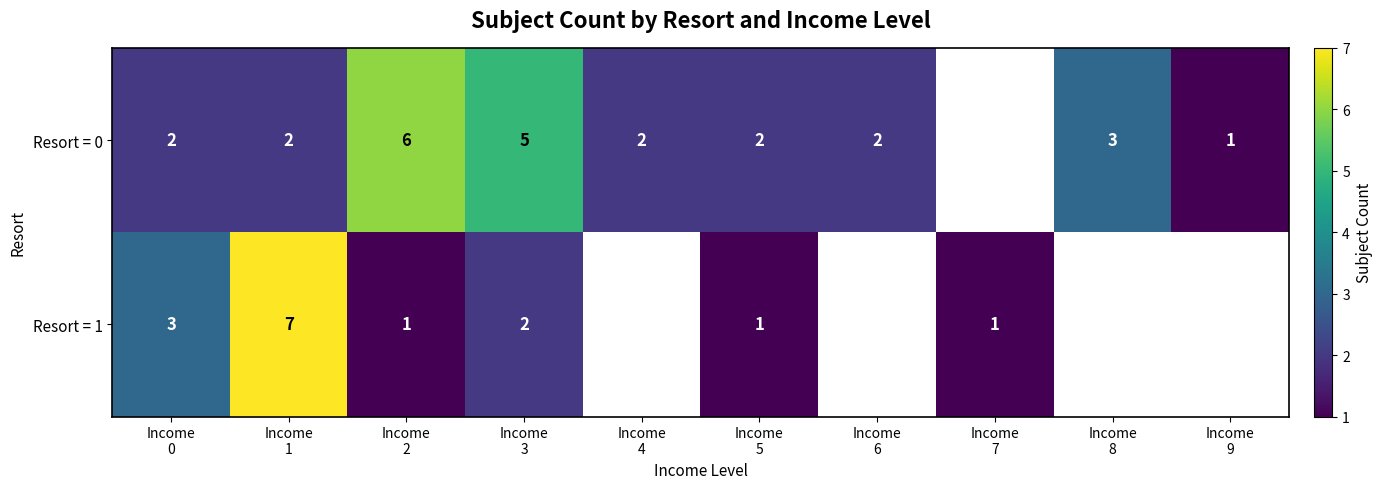

Is it true that Resort = 1 equals 0.7 at Income 2?

False